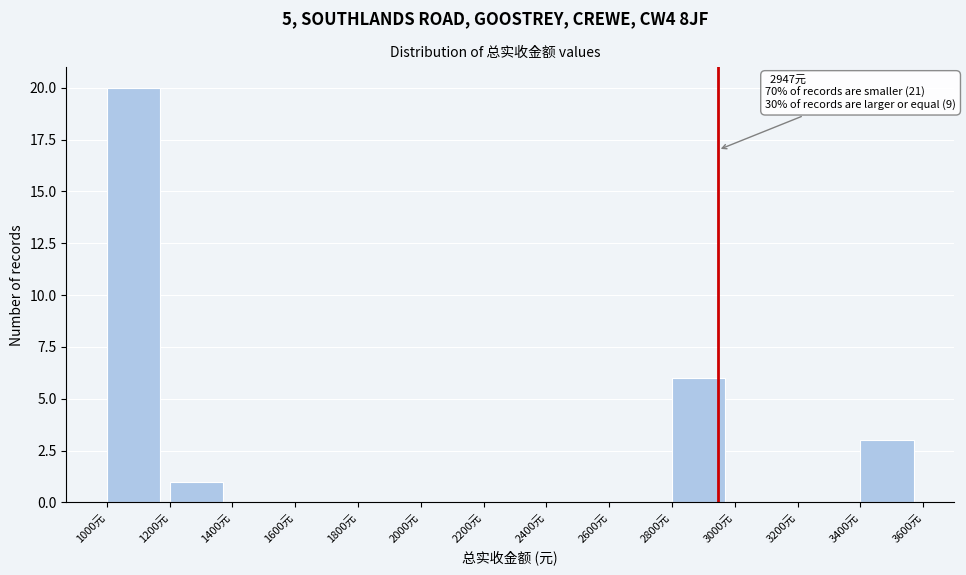

Which range on the x-axis has the tallest bar?

1000 to 1200